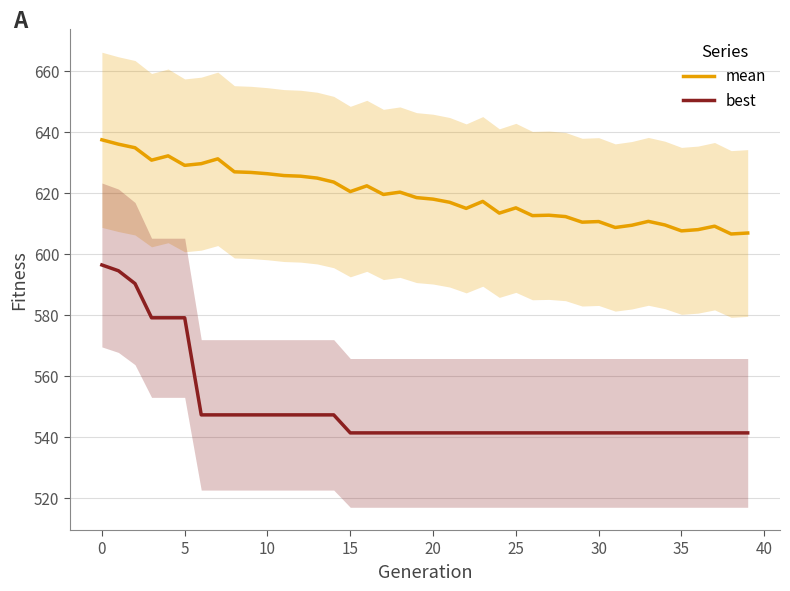

The value of best at 0 is 596.4. True or false?

True